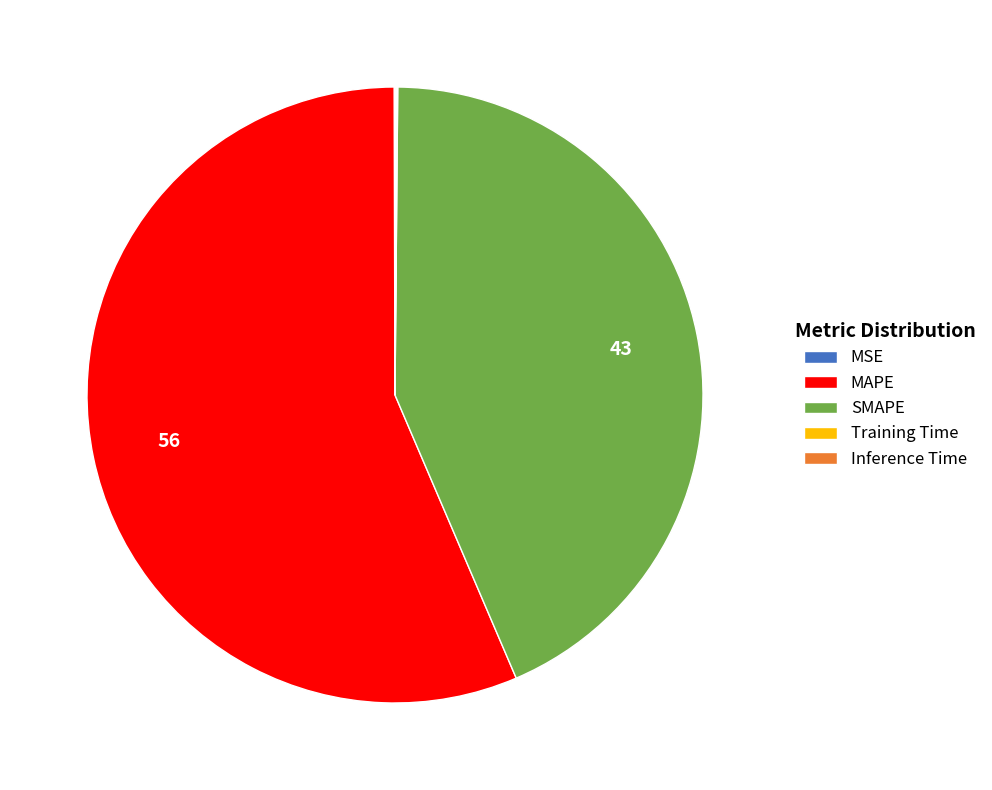

What is the largest slice in the pie chart?

MAPE